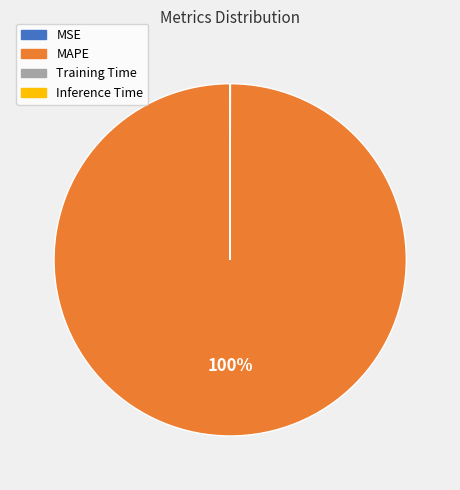

What is the majority slice?

MAPE